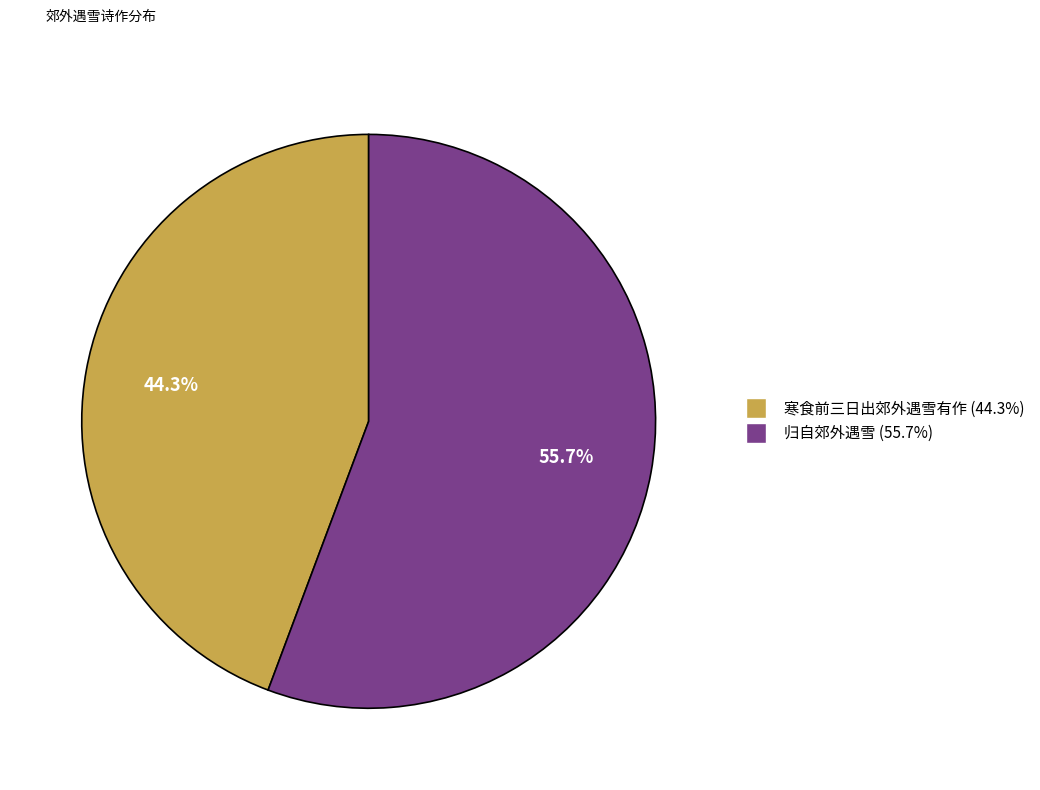

To the nearest percent, what is the combined percentage of 寒食前三日出郊外遇雪有作 and 归自郊外遇雪?

100%